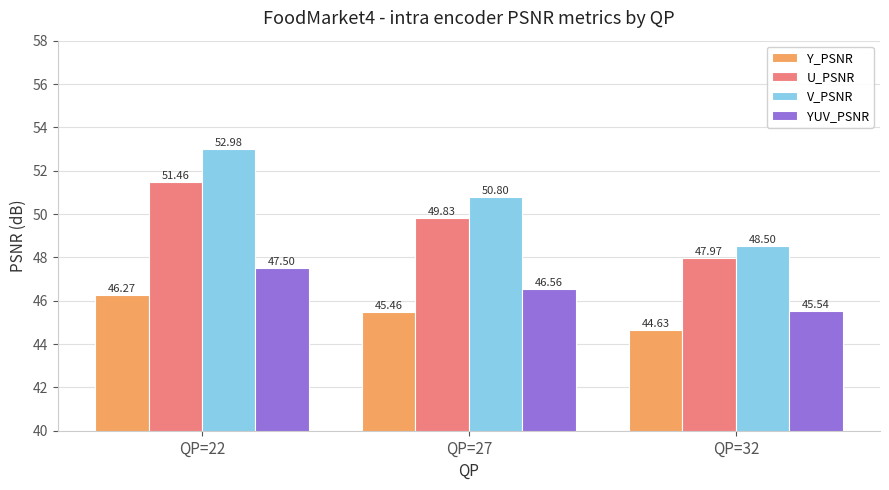

How many values in the Y_PSNR series exceed 45?

2